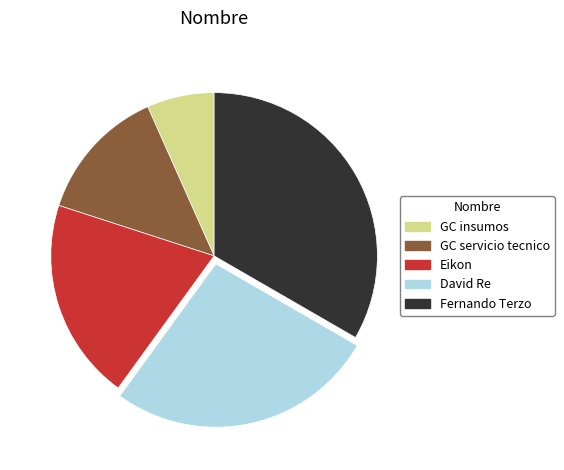

Which category has the biggest portion of the pie?

Fernando Terzo